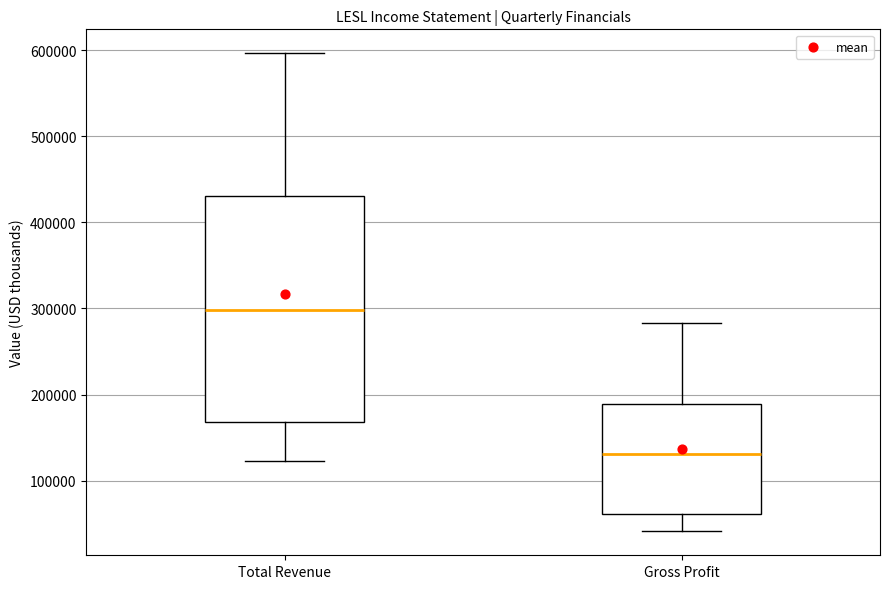

Where is the lower edge of the box for Gross Profit on the y-axis? The values are not printed on the chart, so give them approximately, as read against the axis.

60000